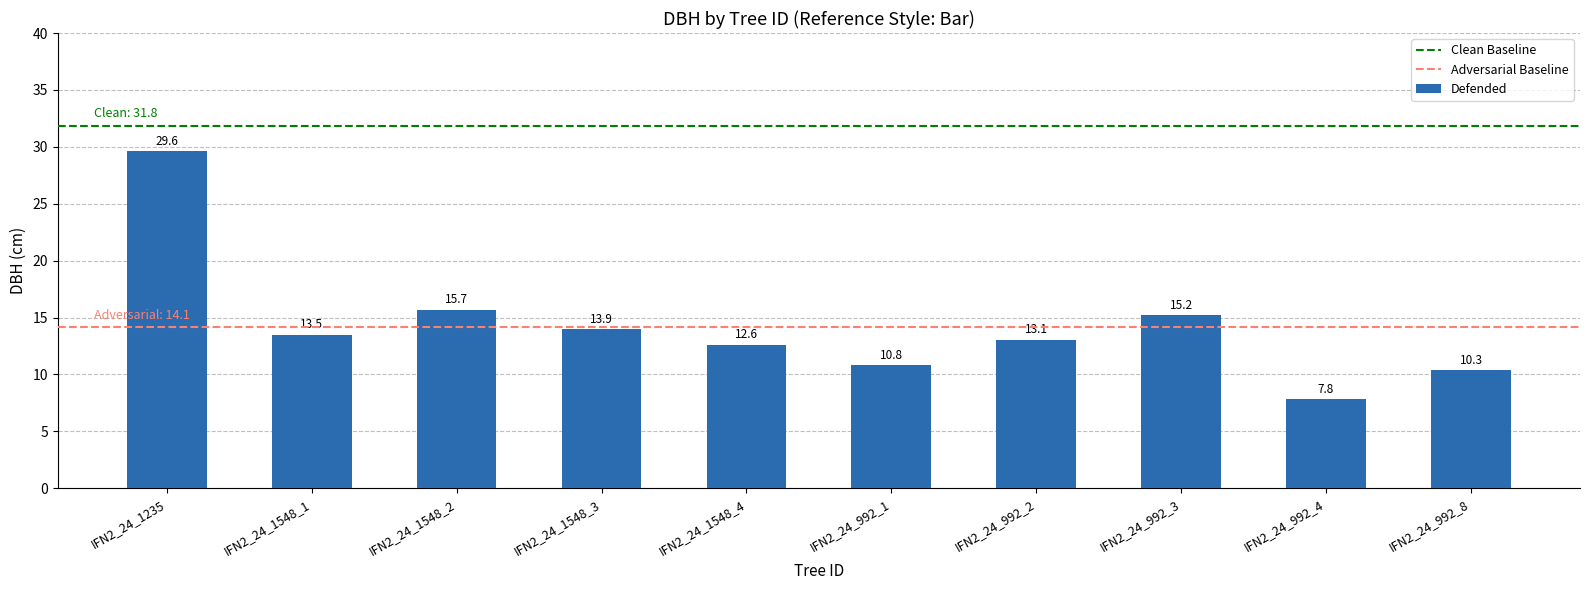

What is the label of the 2nd bar from the right?

IFN2_24_992_4